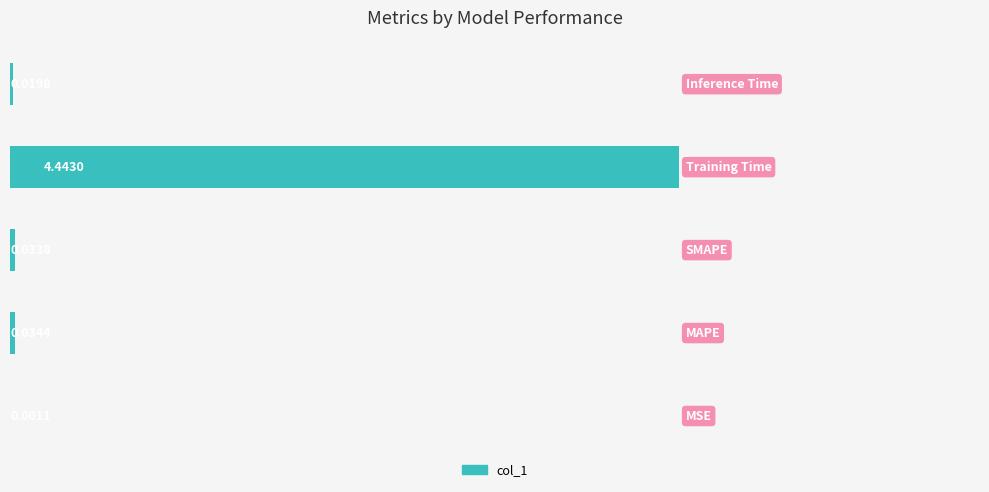

What is the sum of all values?

4.5